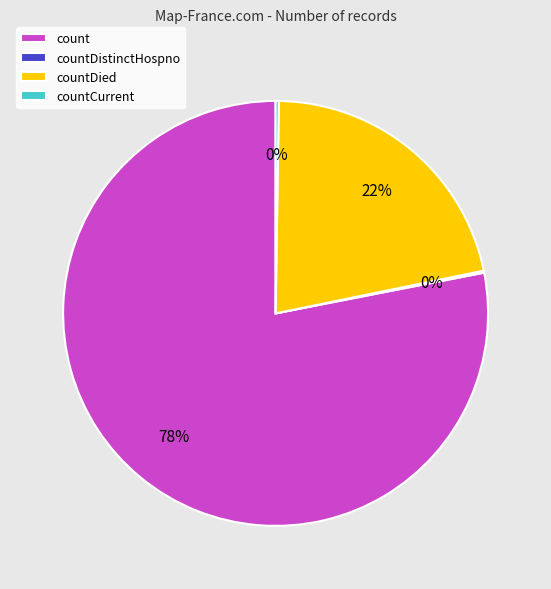

What is the largest slice in the pie chart?

count